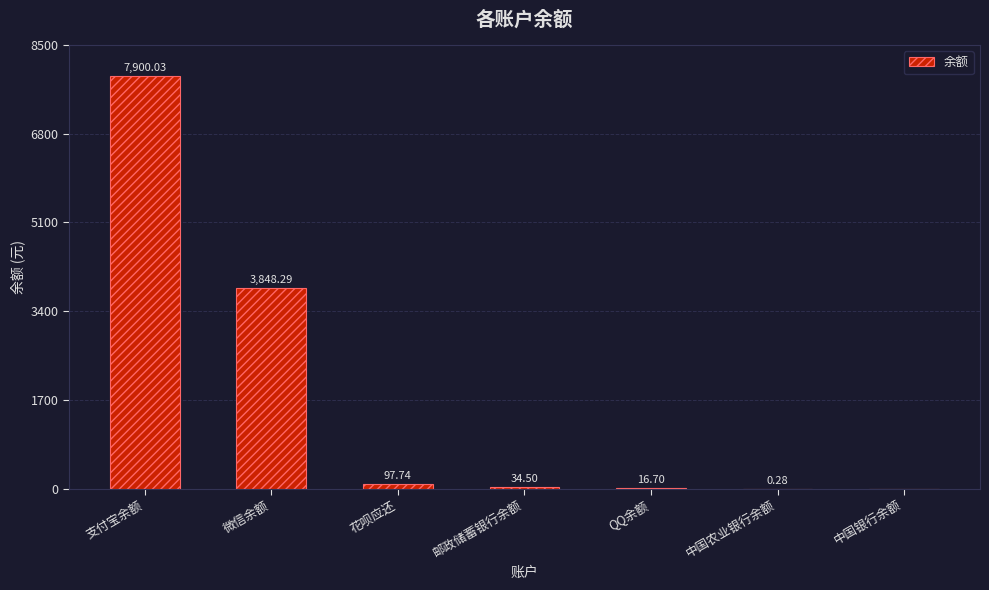

At which category does the chart reach its peak across all series?

支付宝余额